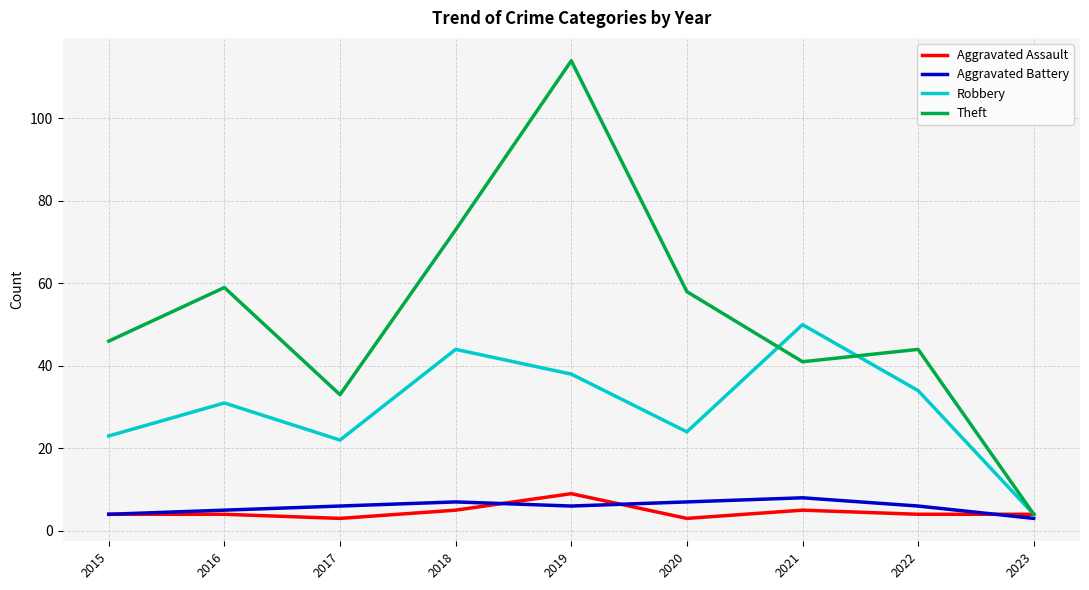

True or false: Robbery has a value of 45 at 2022.

False